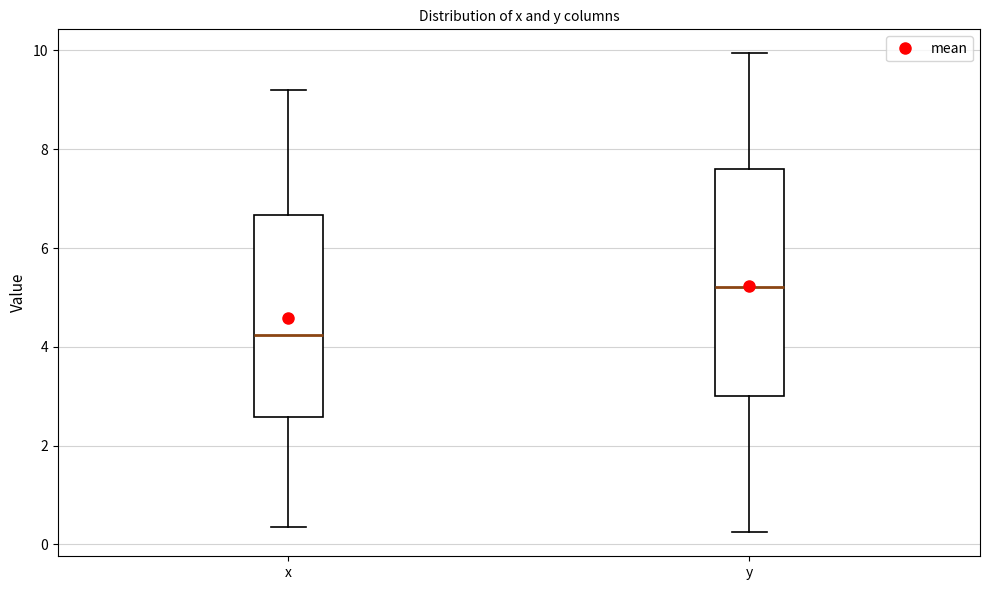

Which box's median line is the lowest?

x